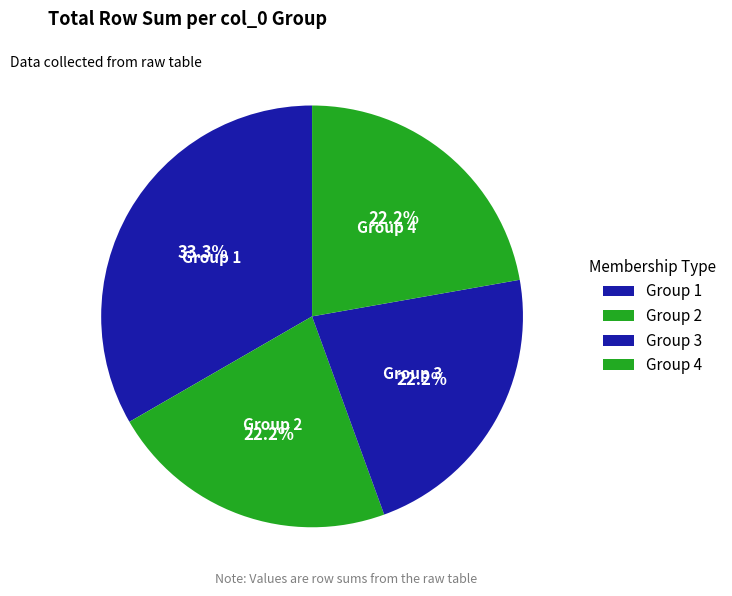

How many segments does this pie chart have?

4